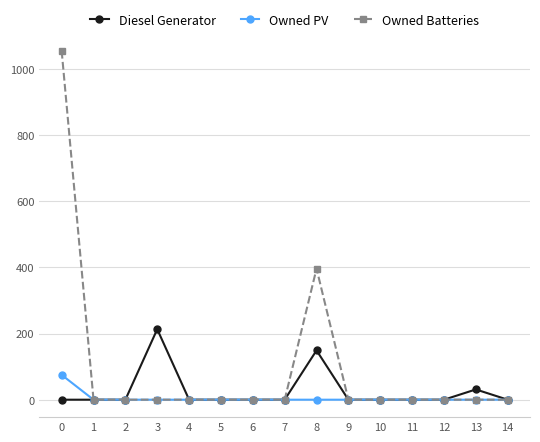

Rank the series by their maximum value, from lowest to highest.

Owned PV, Diesel Generator, Owned Batteries